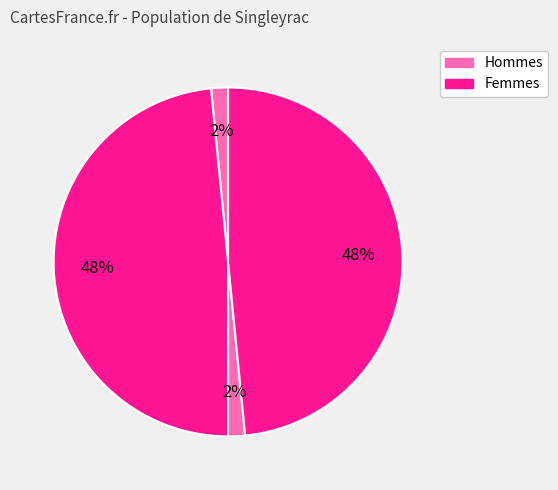

Count the number of slices in the pie.

4